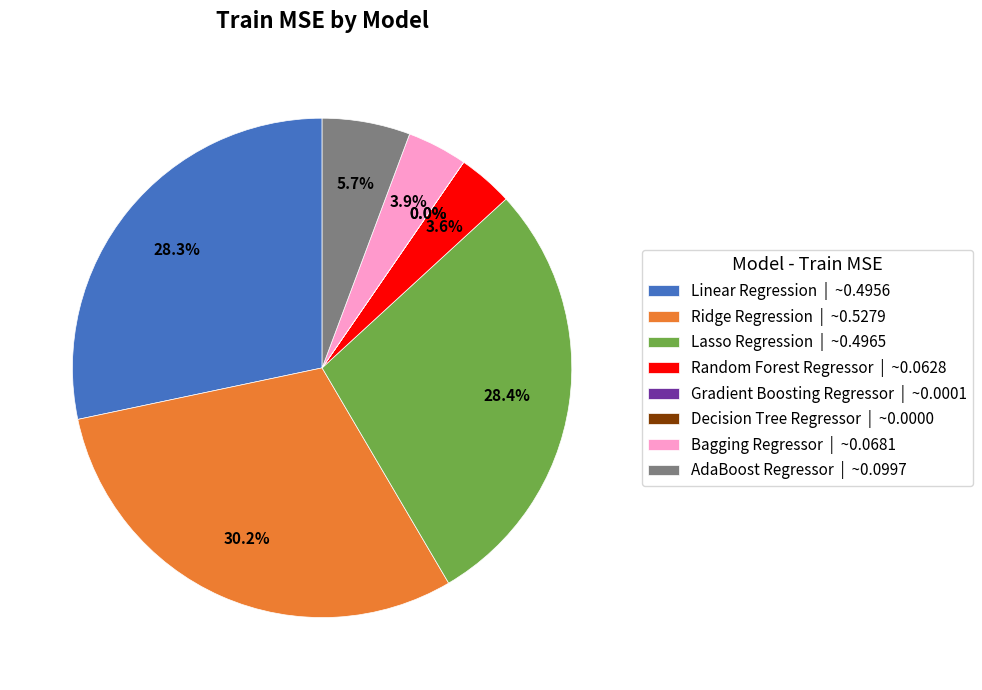

Is the sum of Ridge Regression | ~0.5279 and Bagging Regressor | ~0.0681 greater than half?

No